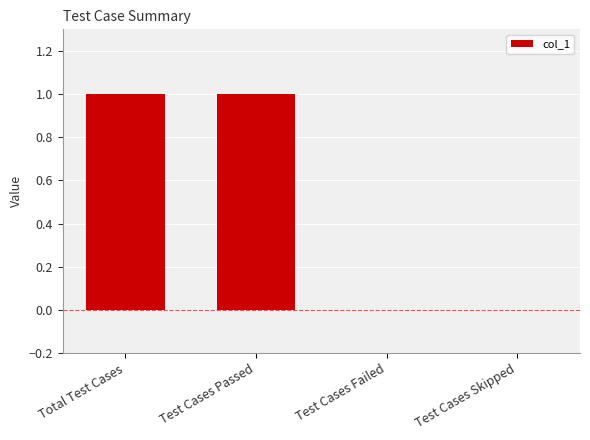

The value at Test Cases Skipped is -1. True or false?

False